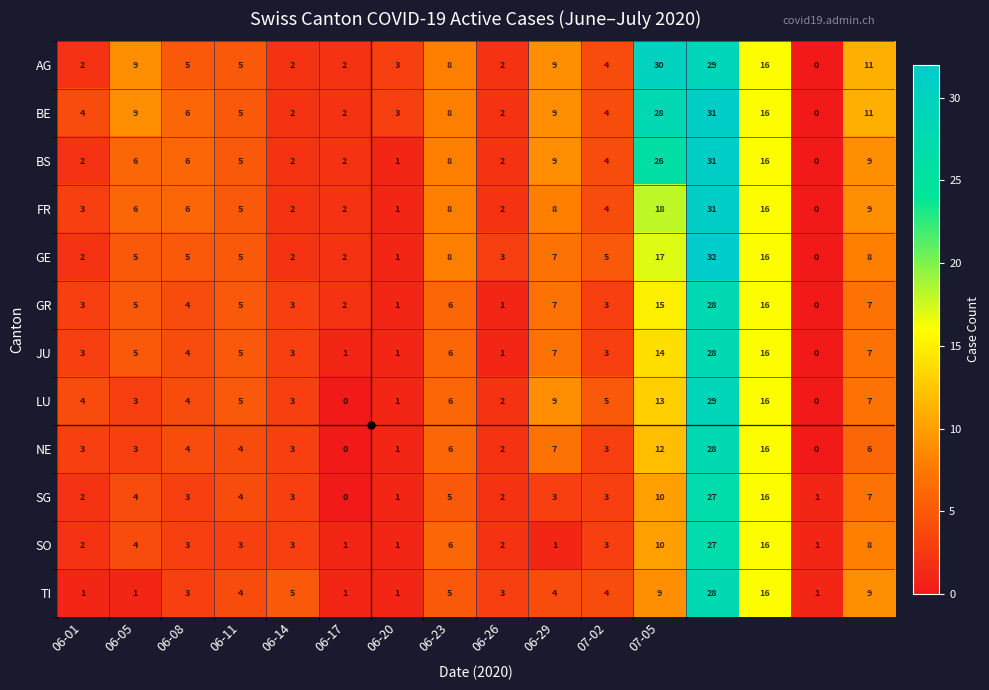

What is the highest value of the AG series?

30